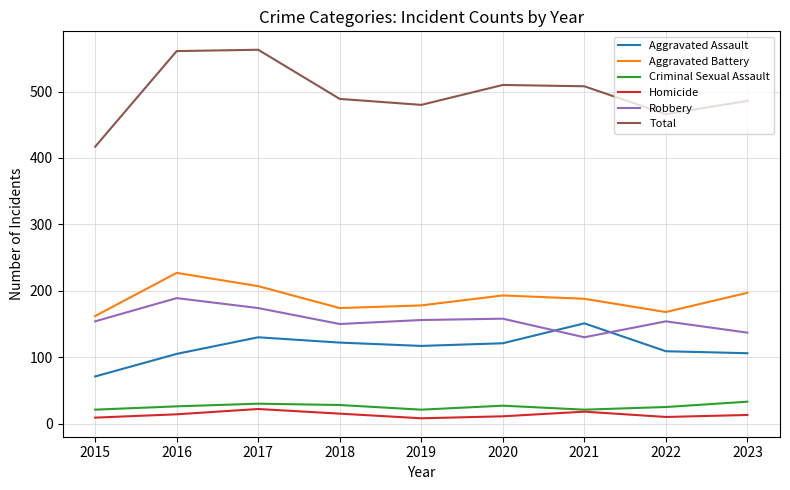

What is the difference between the maximum and minimum values in the Total series?

146